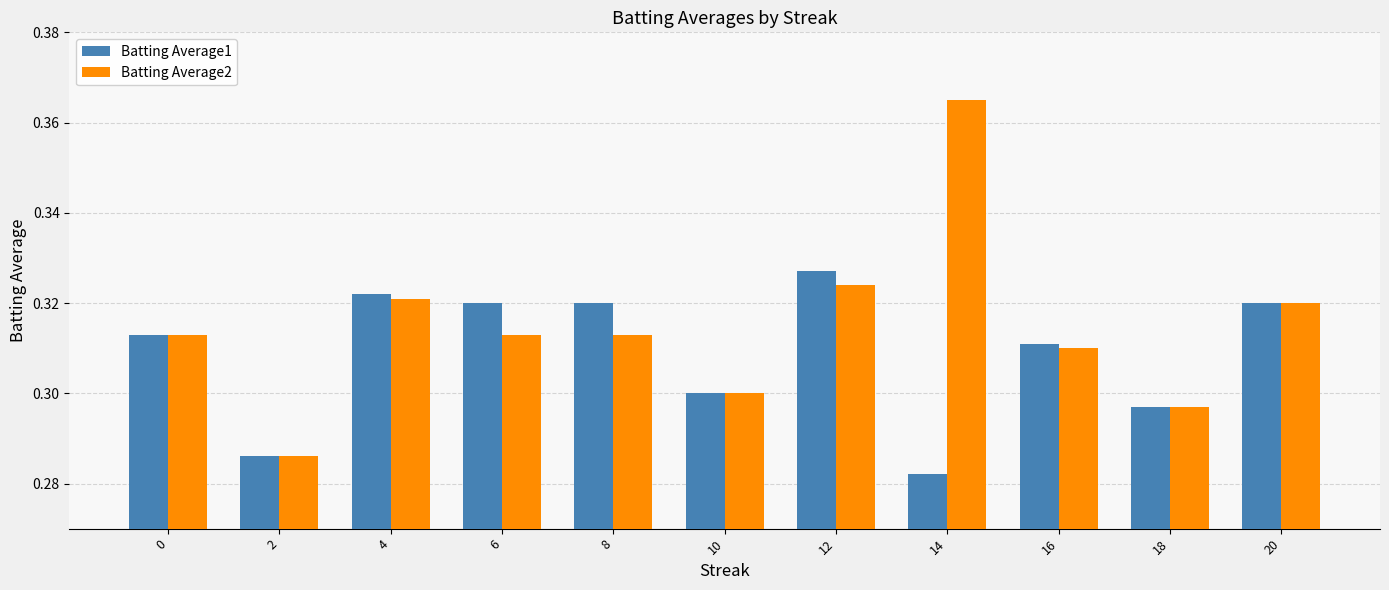

List the series in order of their peak value, highest first.

Batting Average2, Batting Average1